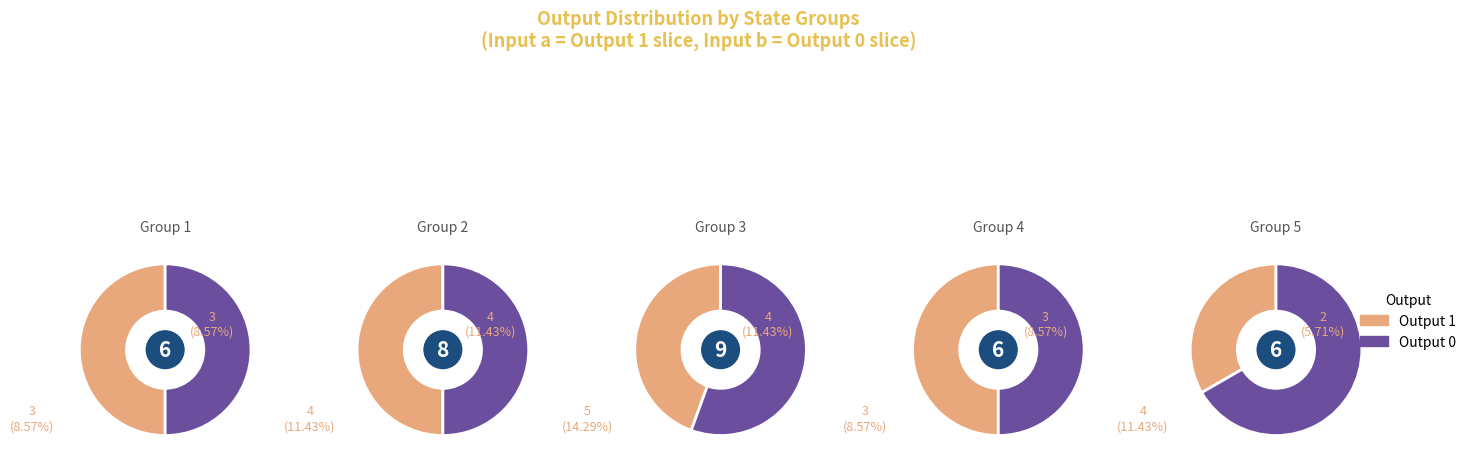

Is State 11 the majority of the pie?

No